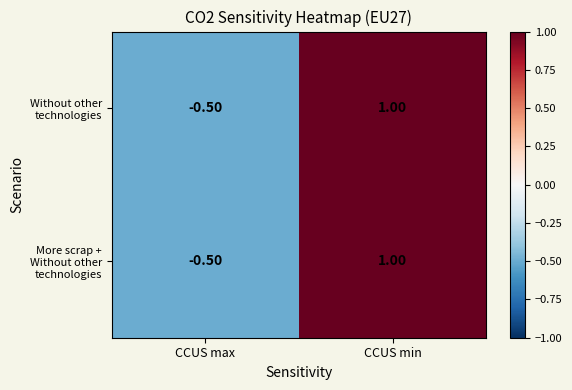

What is the total value across all series at CCUS max?

-1.0